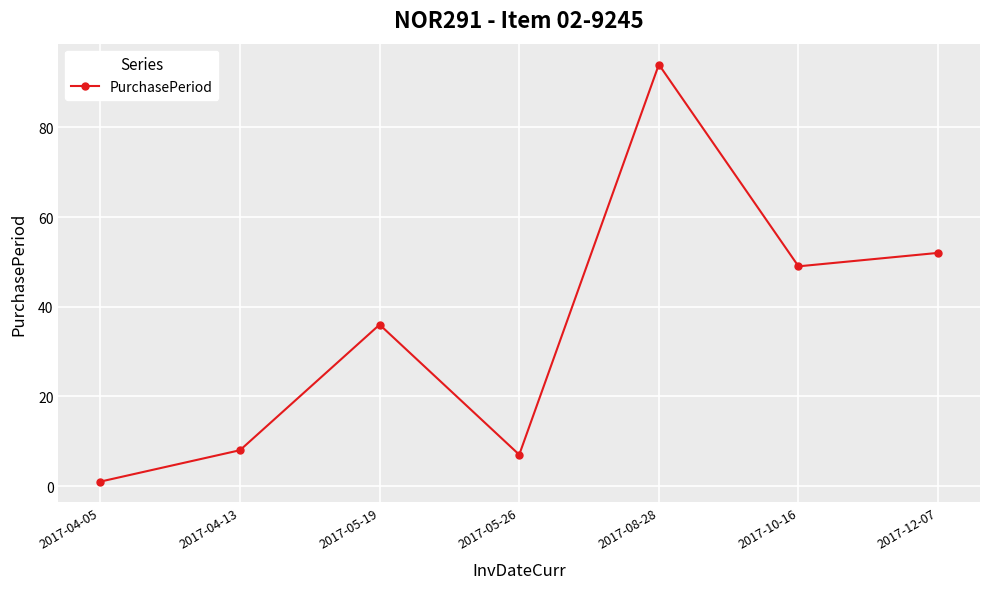

What is the ratio of the value at 2017-12-07 to the value at 2017-05-19?

1.4